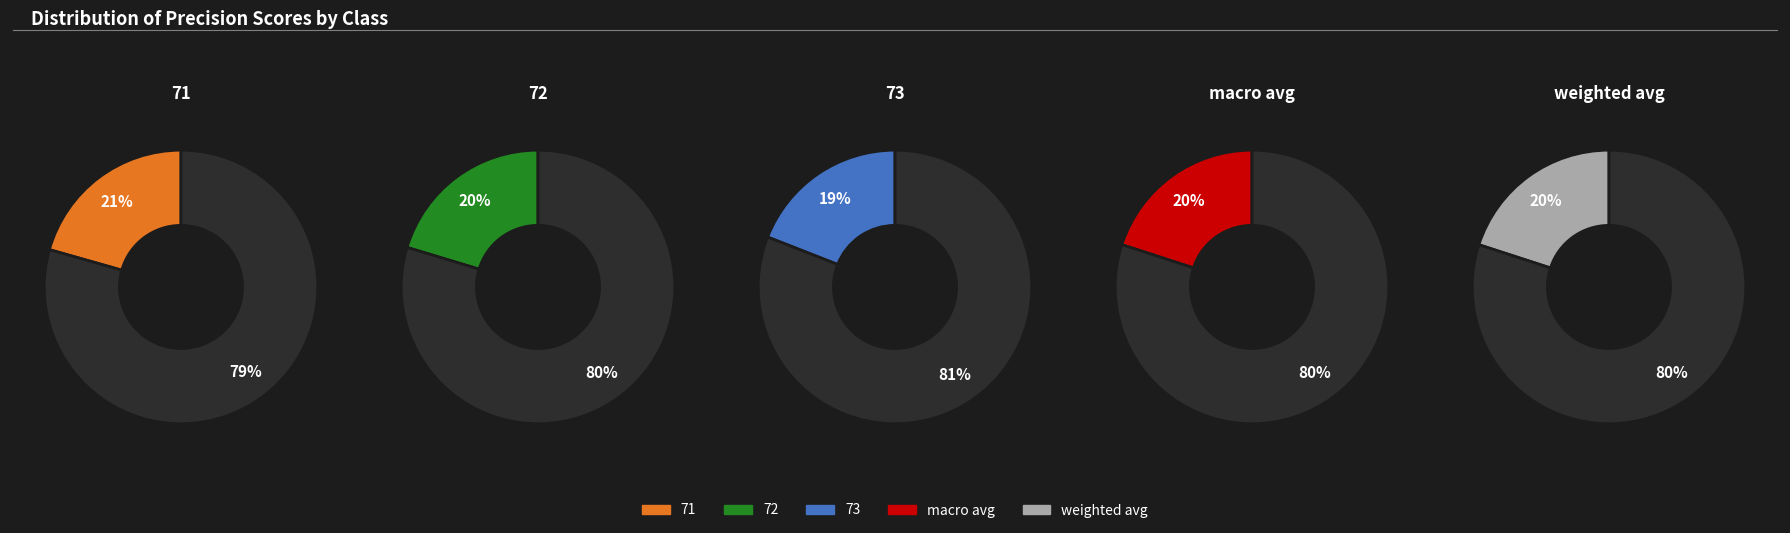

True or false: macro avg accounts for 29% of the total.

False